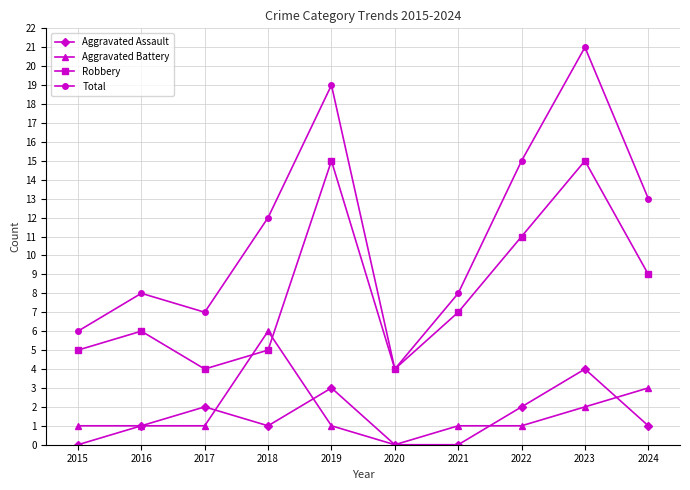

Count the number of categories in the chart.

10